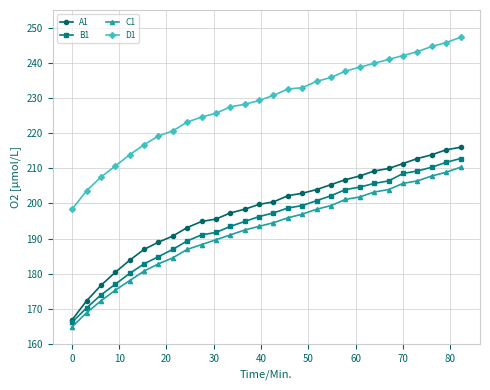

True or false: B1 and D1 intersect in this chart.

False